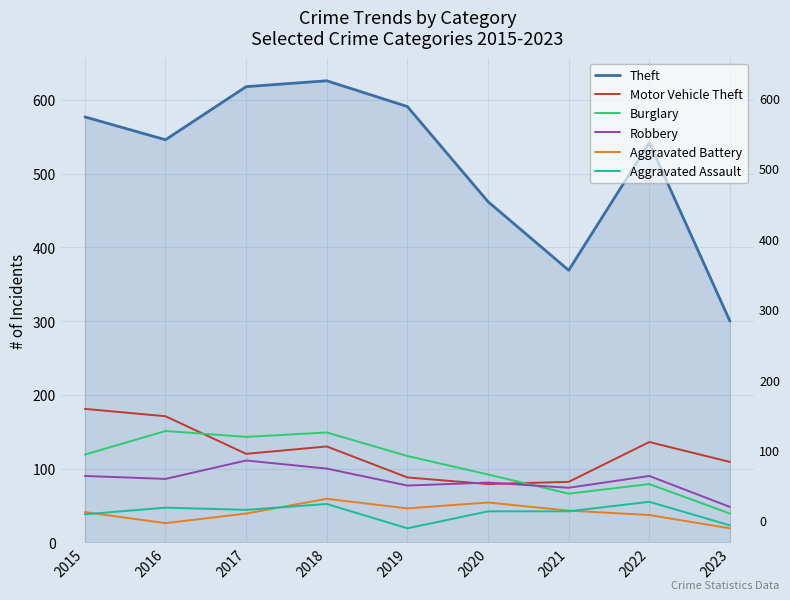

What is the spread (max minus min) of values at 2019?

572